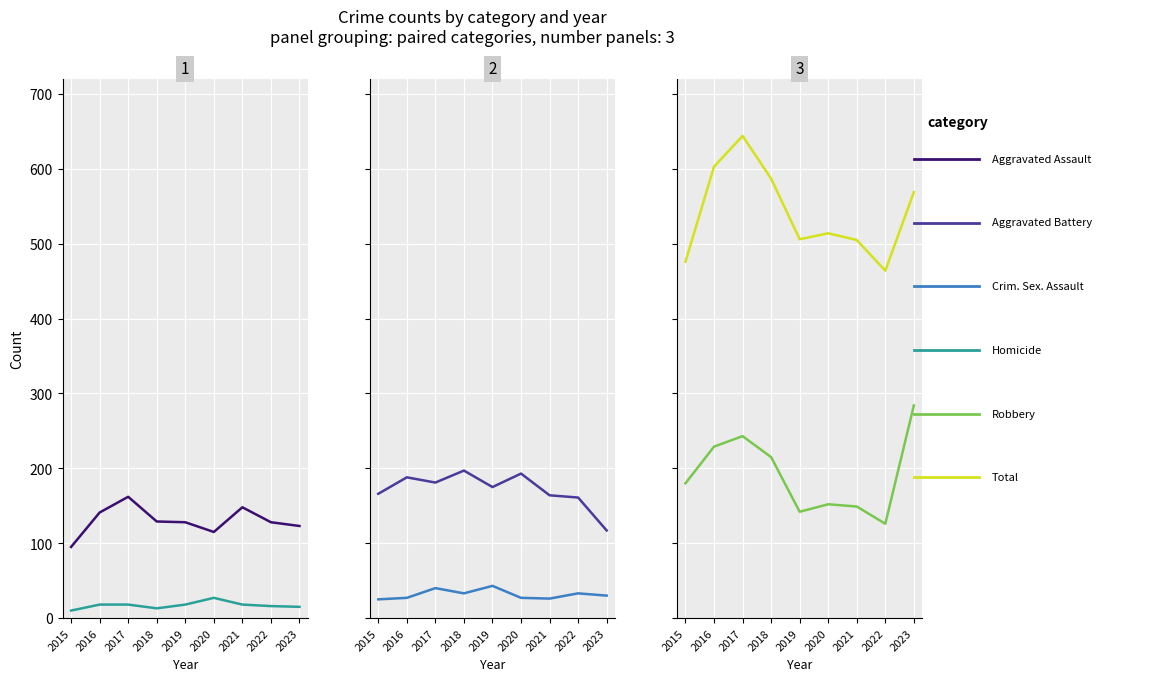

Which series has the largest total across all categories?

Total